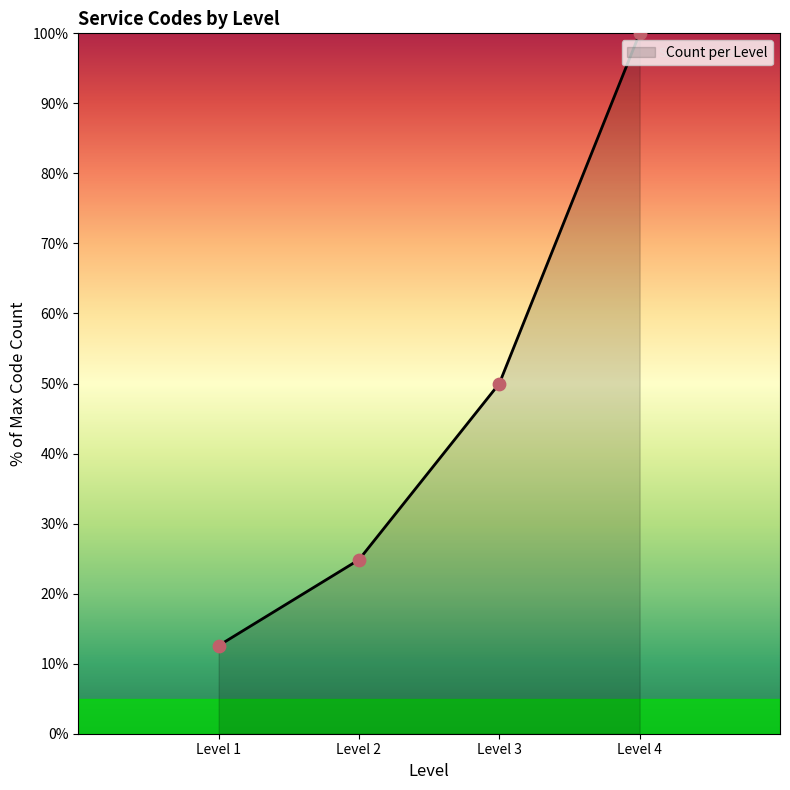

What is the difference between the maximum and minimum values?

87.4